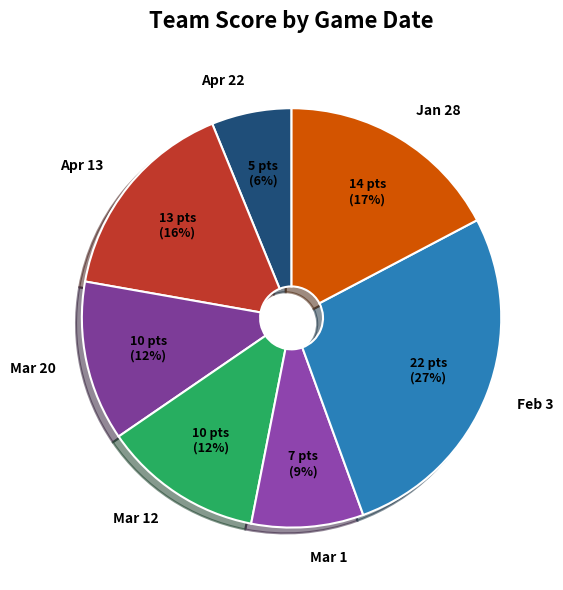

The Jan 28 slice represents 17% of the pie. True or false?

True